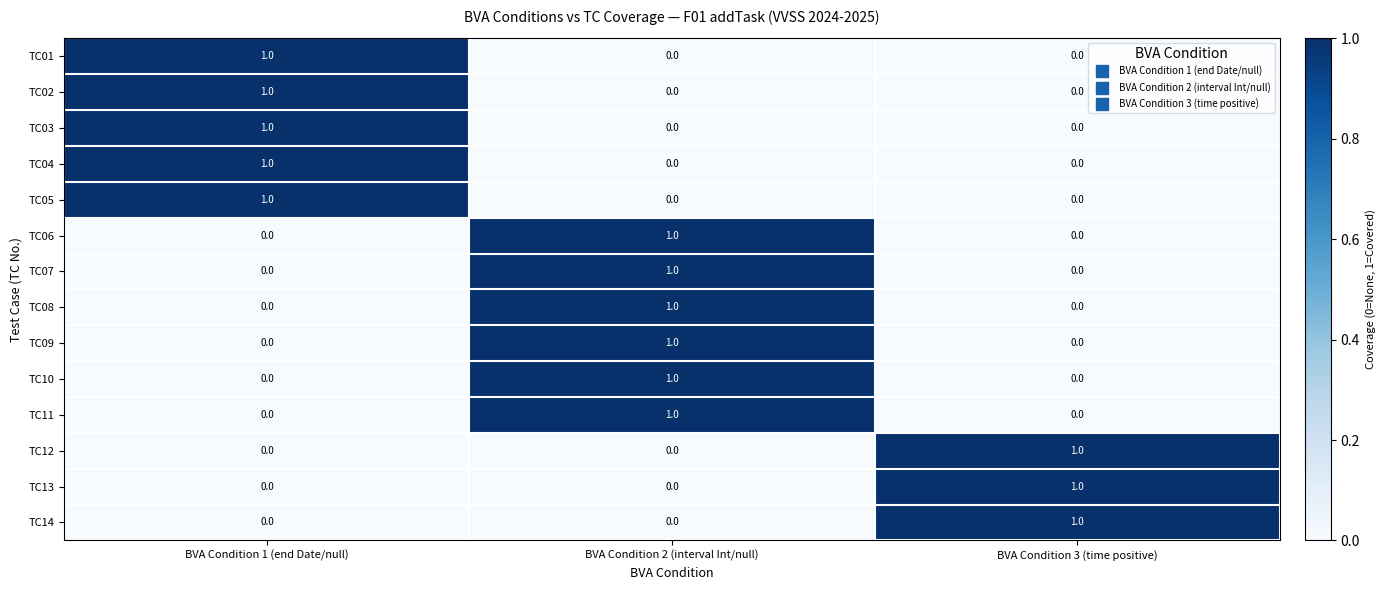

What is the total value across all series at BVA Condition 1 (end Date/null)?

5